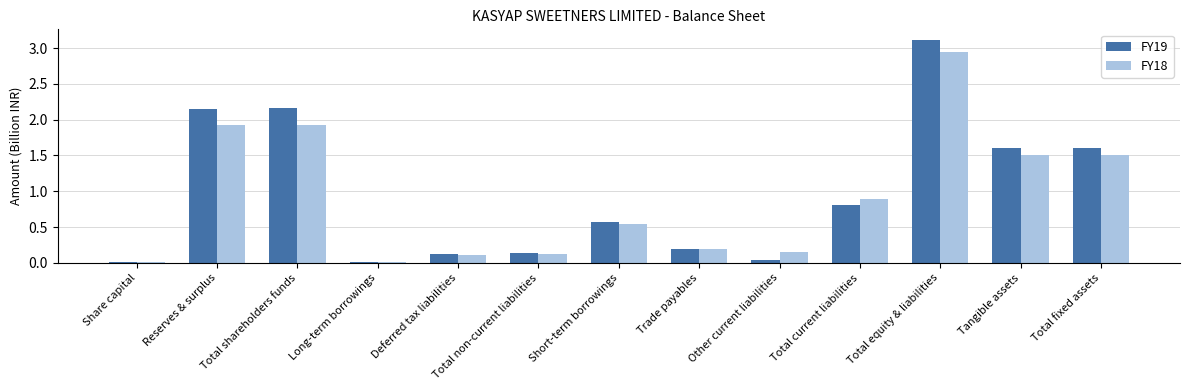

Which category has the highest value across all series?

Total equity & liabilities